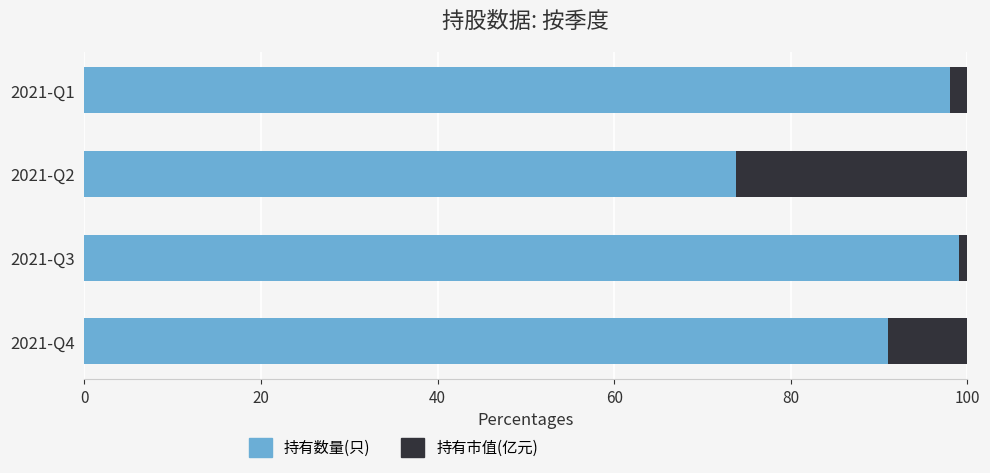

True or false: 持有数量(只) has a value of 99.0 at 2021-Q3.

True